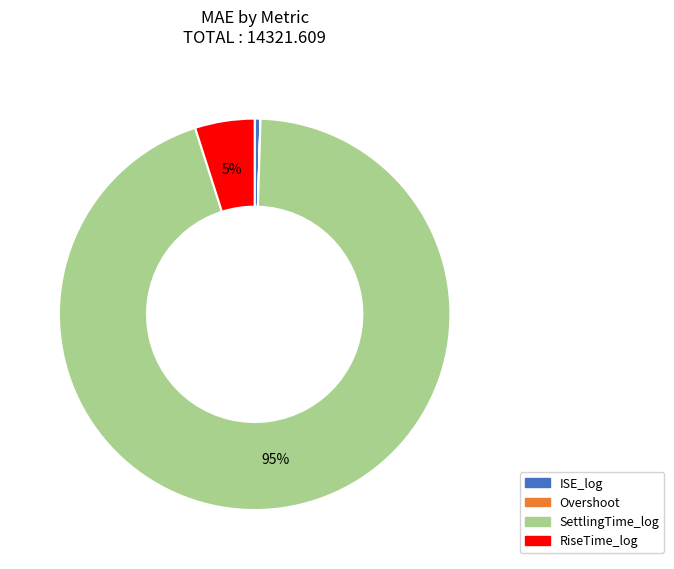

To the nearest percent, what percentage of the pie is SettlingTime_log?

95%